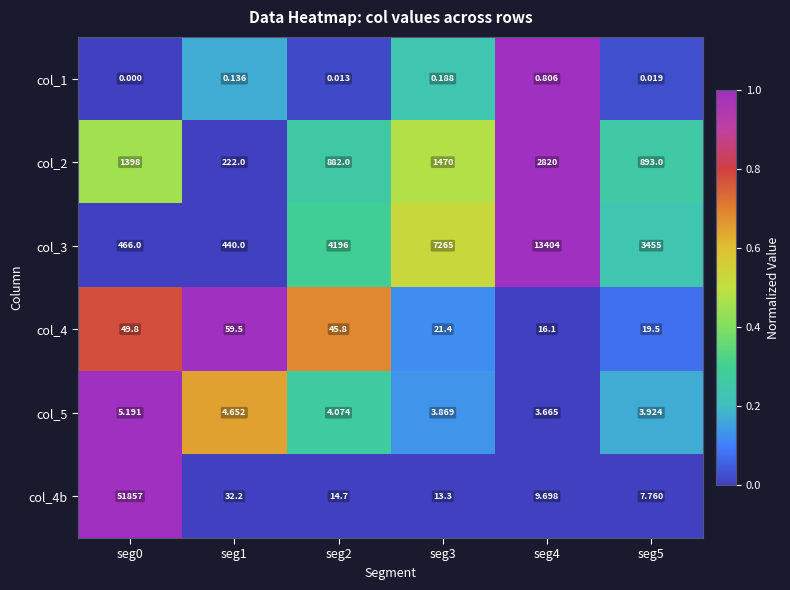

What is the greatest value displayed?

51857.0